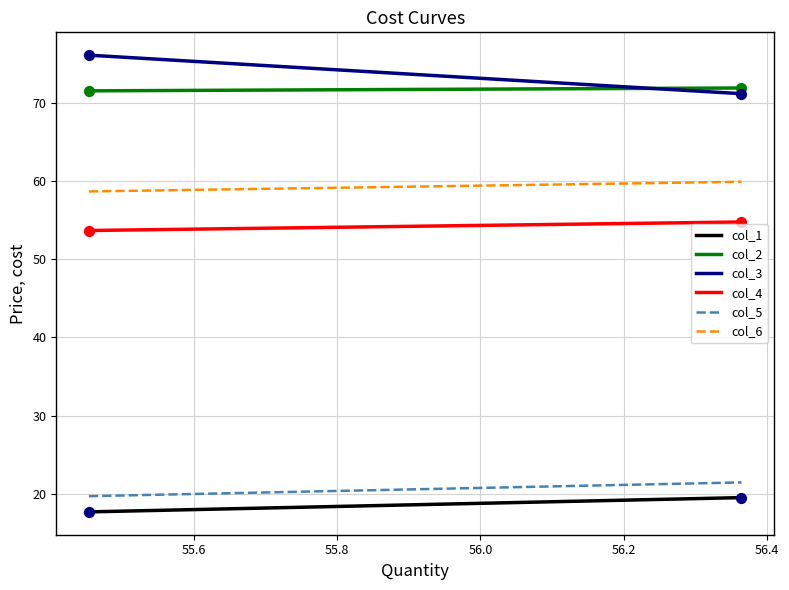

At how many categories does at least one series exceed 25?

200